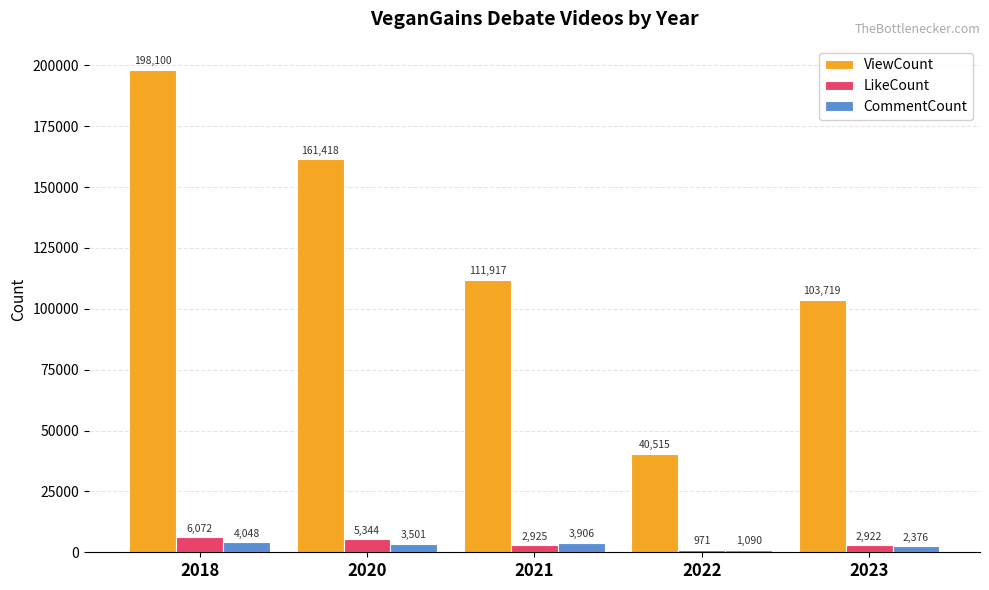

What is the value of the CommentCount bar at the 5th from the left?

2376